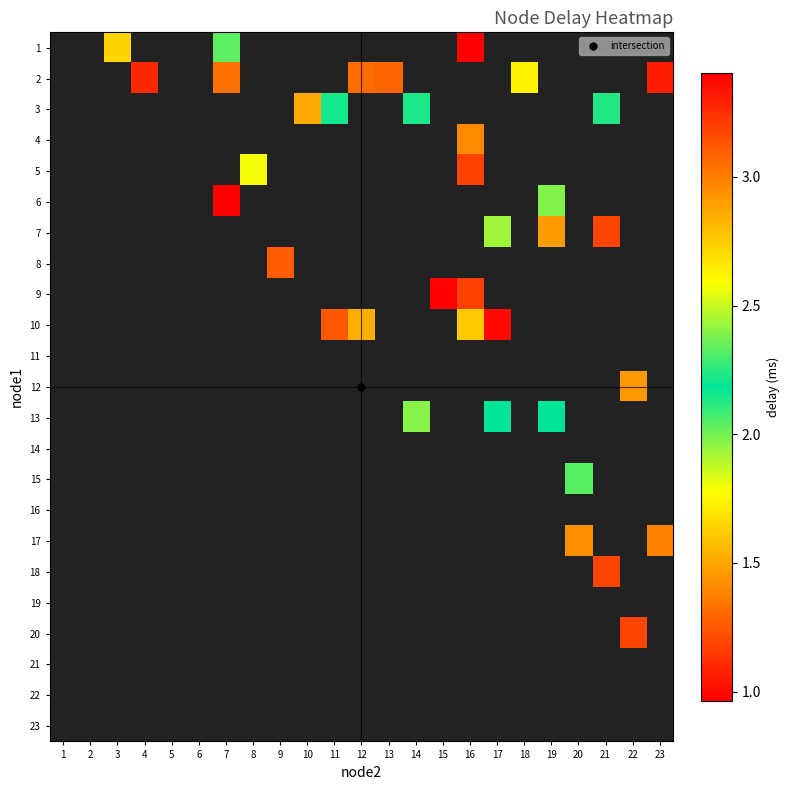

Rank the categories by 21 value from lowest to highest.

1, 2, 3, 4, 5, 6, 7, 8, 9, 10, 11, 12, 13, 14, 15, 16, 17, 18, 19, 20, 21, 22, 23